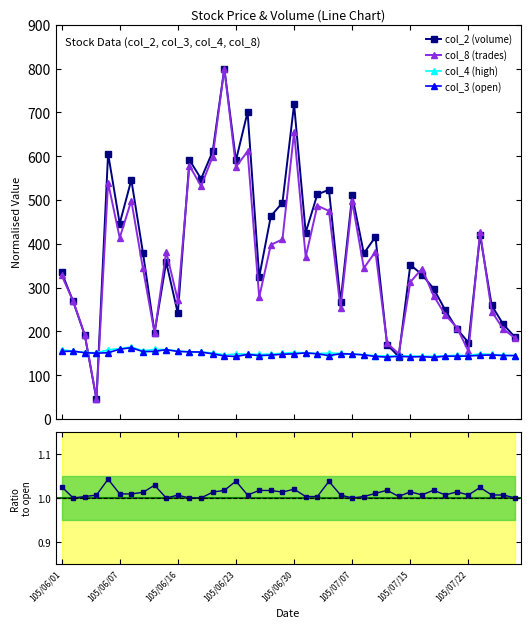

What is the difference between the col_8 (trades) values at 38 and 16?

405.9